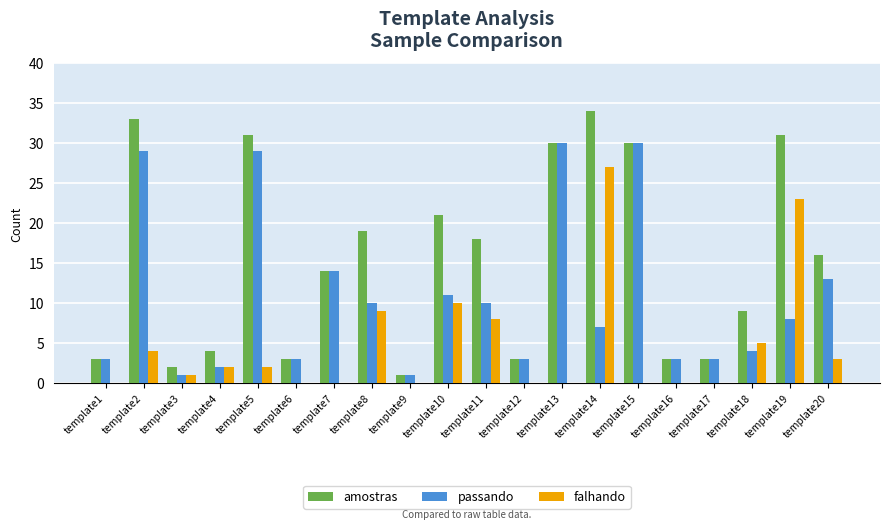

Is the value of passando at template9 greater than the value of amostras at template1?

No